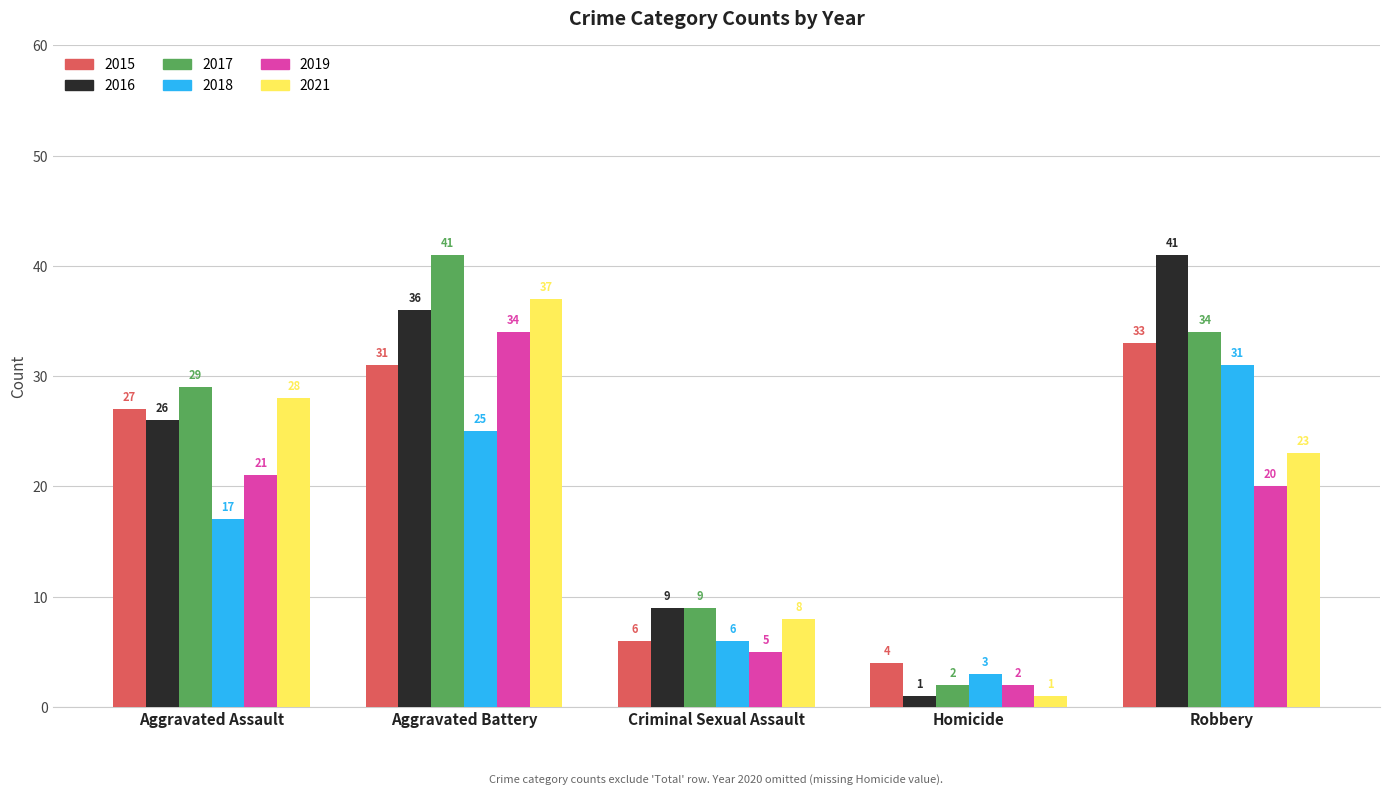

Reading left to right, list all the values displayed in this chart.

2015: Aggravated Assault=27	Aggravated Battery=31	Criminal Sexual Assault=6	Homicide=4	Robbery=33
2016: Aggravated Assault=26	Aggravated Battery=36	Criminal Sexual Assault=9	Homicide=1	Robbery=41
2017: Aggravated Assault=29	Aggravated Battery=41	Criminal Sexual Assault=9	Homicide=2	Robbery=34
2018: Aggravated Assault=17	Aggravated Battery=25	Criminal Sexual Assault=6	Homicide=3	Robbery=31
2019: Aggravated Assault=21	Aggravated Battery=34	Criminal Sexual Assault=5	Homicide=2	Robbery=20
2021: Aggravated Assault=28	Aggravated Battery=37	Criminal Sexual Assault=8	Homicide=1	Robbery=23